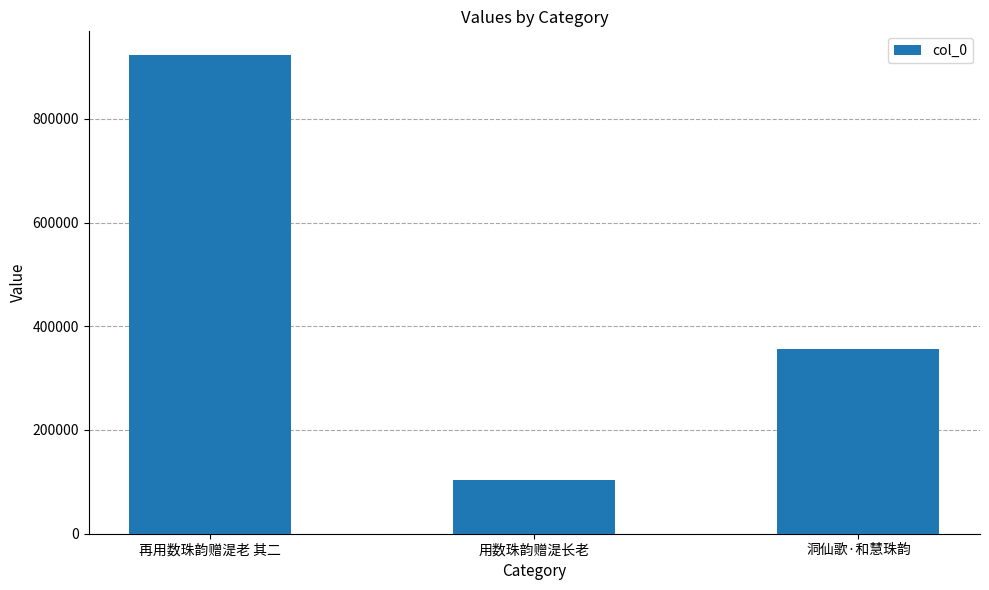

What is the maximum value shown in the chart?

922453